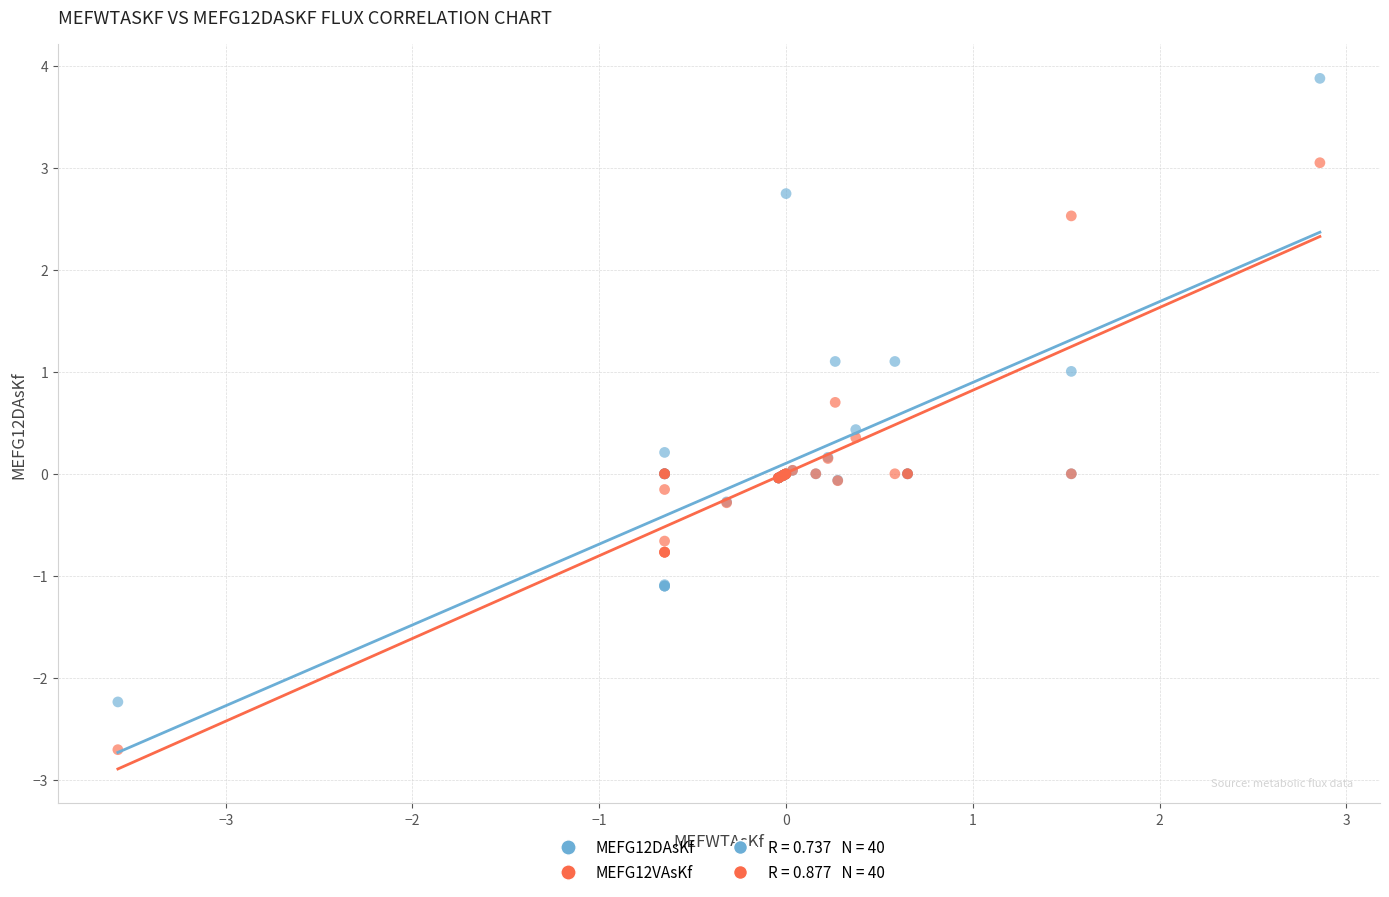

Which series has the largest Y range (max minus min)?

MEFG12DAsKf